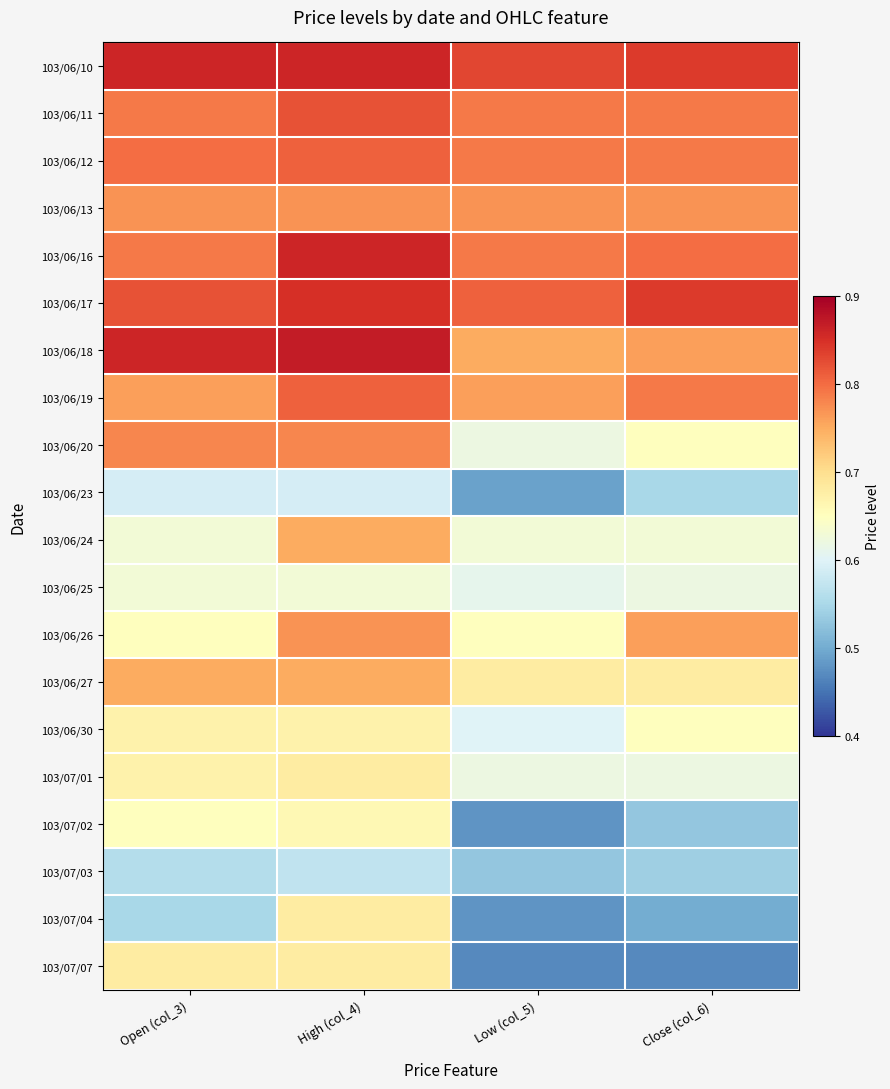

How many distinct data groups are displayed?

20